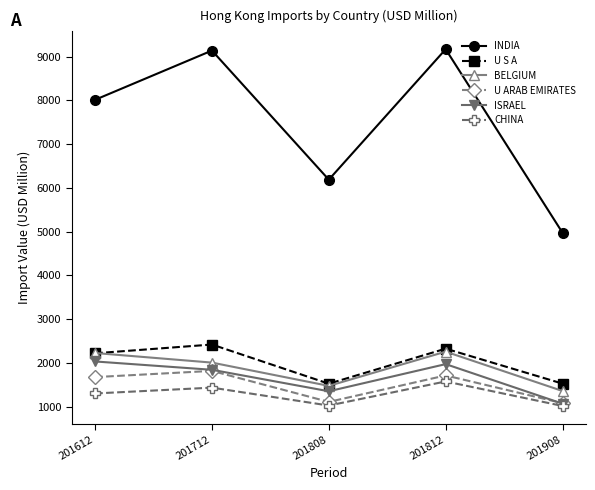

True or false: BELGIUM and INDIA intersect in this chart.

False